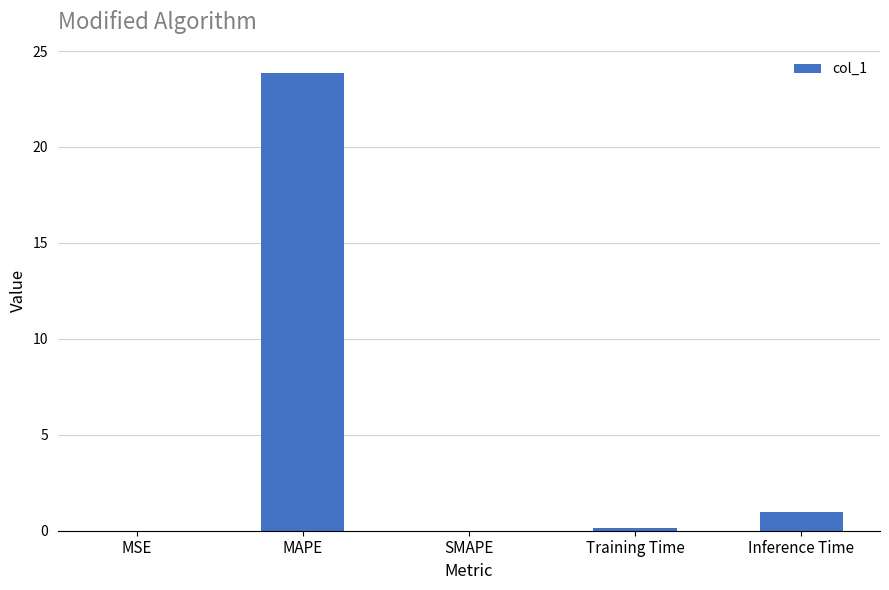

Where is the data nearest to the value 11?

Inference Time